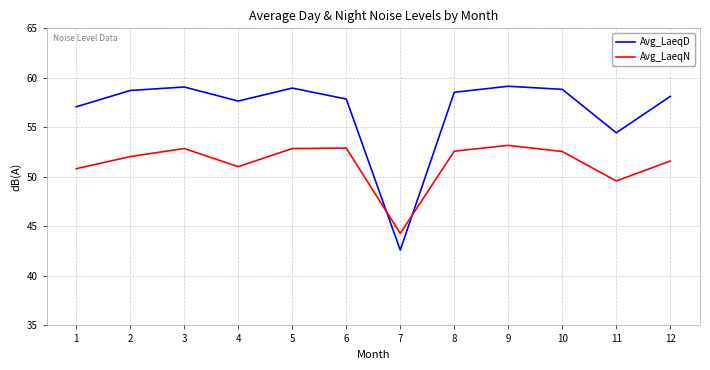

Which category has the lowest value in the Avg_LaeqN series?

7